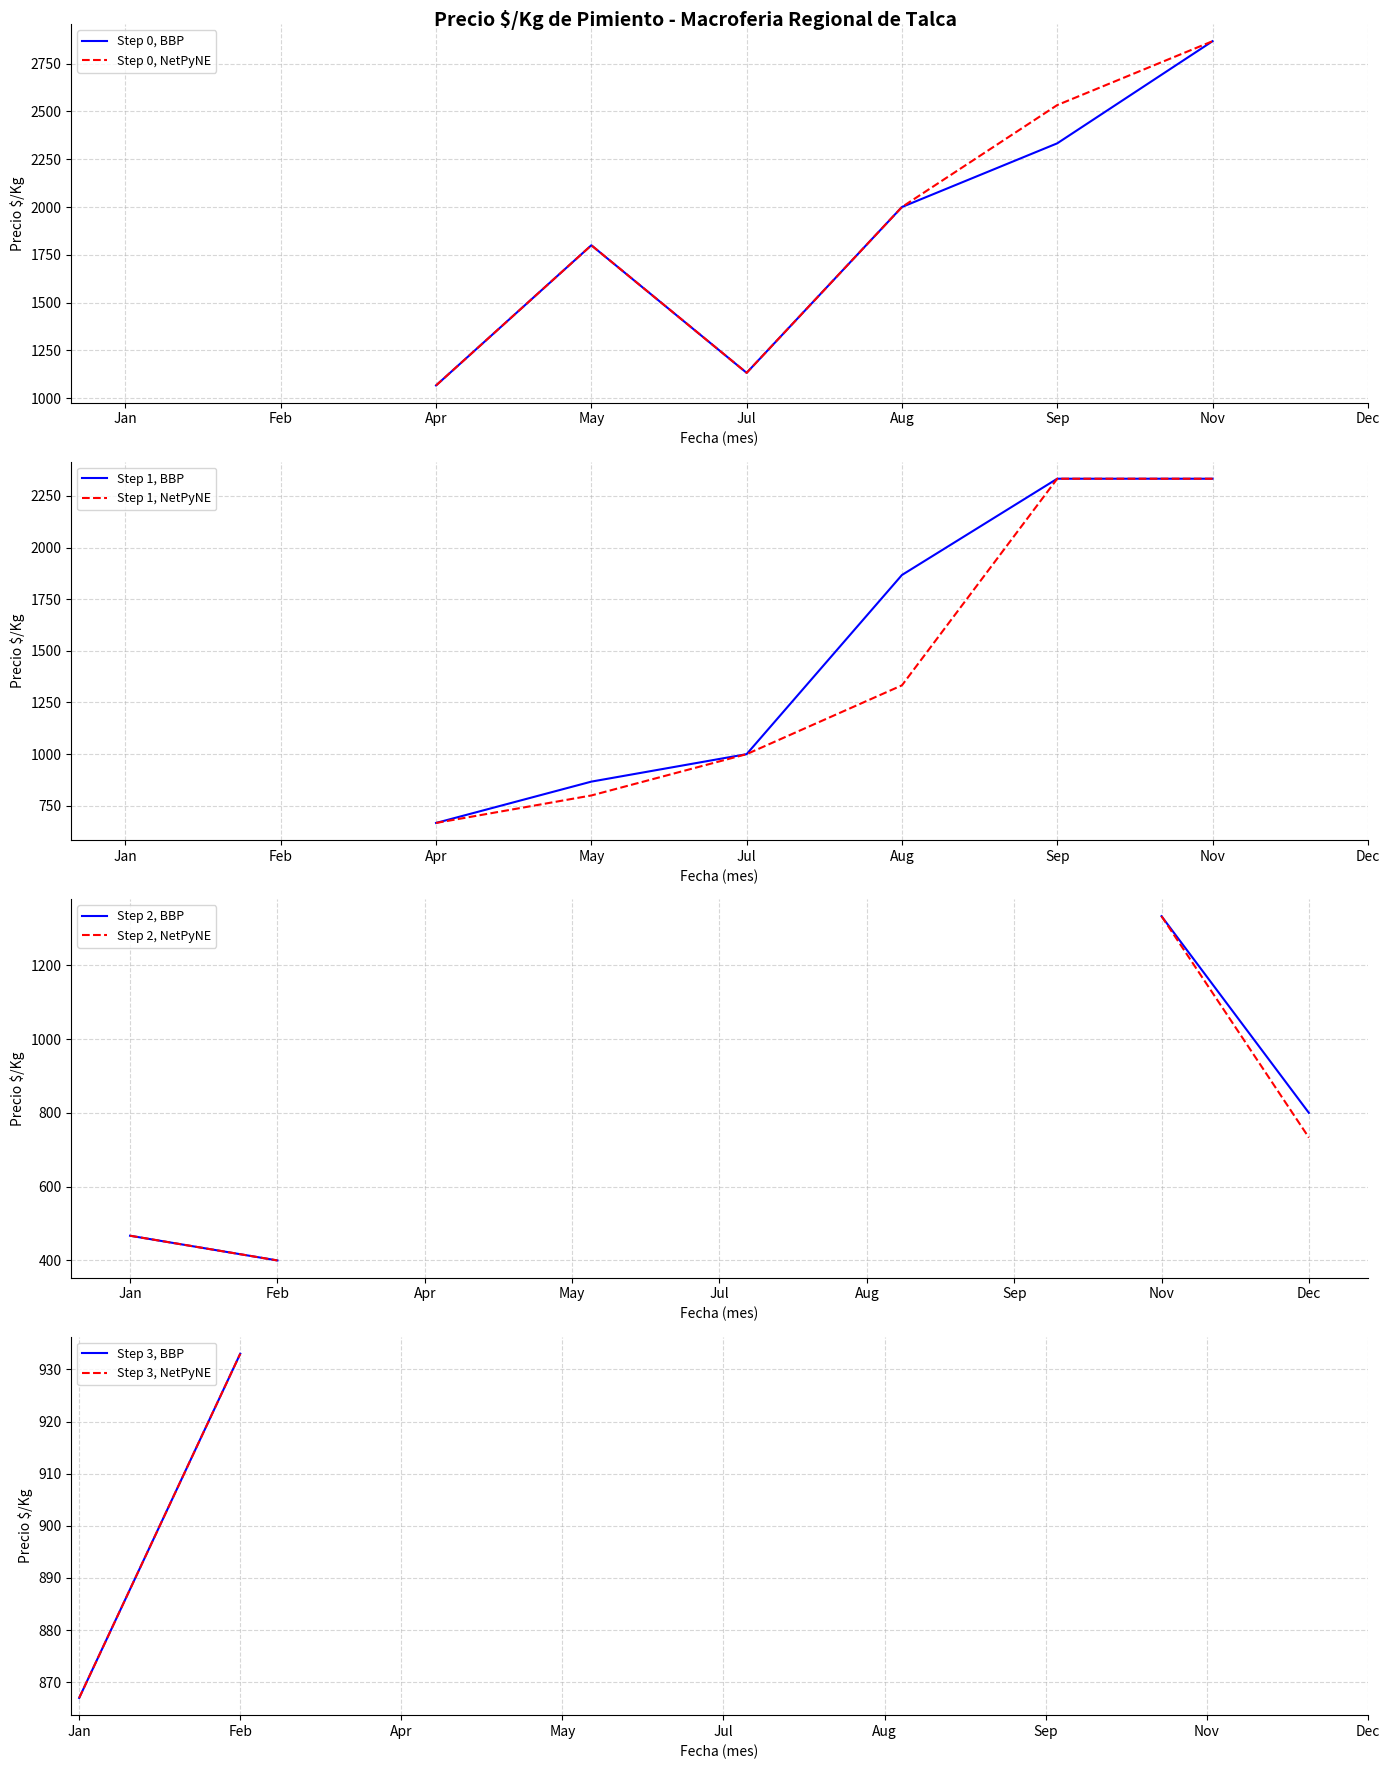

What is the greatest value displayed?

2867